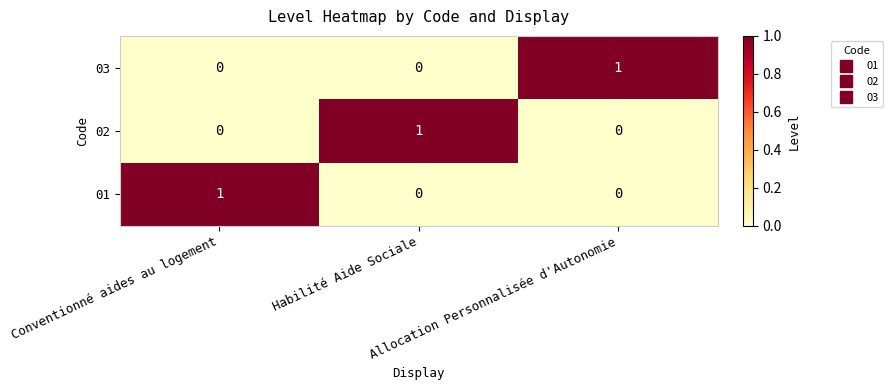

What is the total value across all series at Conventionné aides au logement?

1